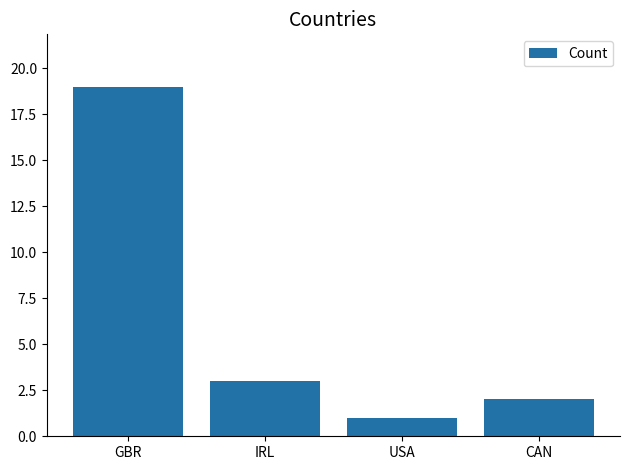

Which has a higher value, GBR or USA?

GBR